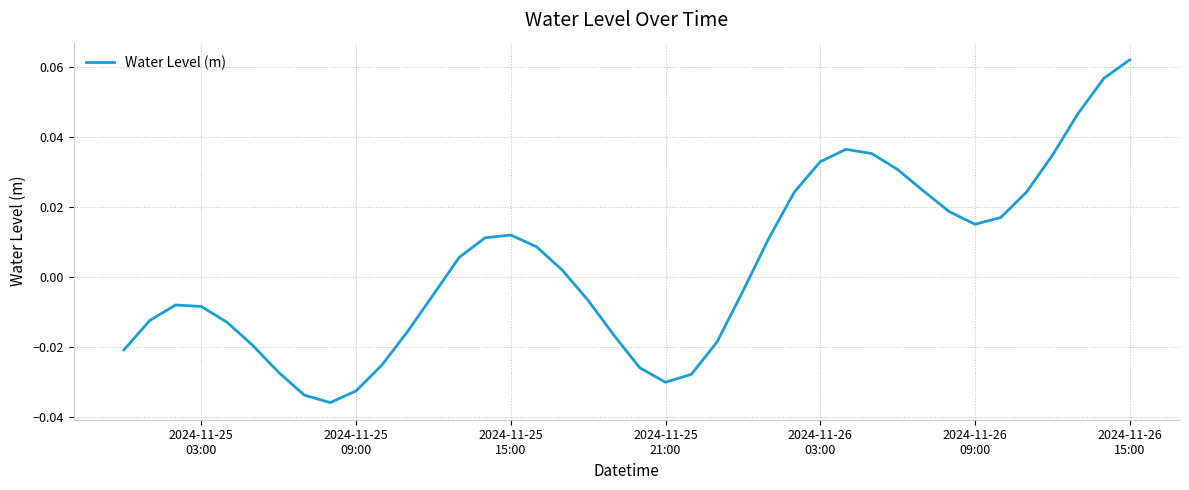

True or false: there are more than 0 points higher than both neighbors.

True